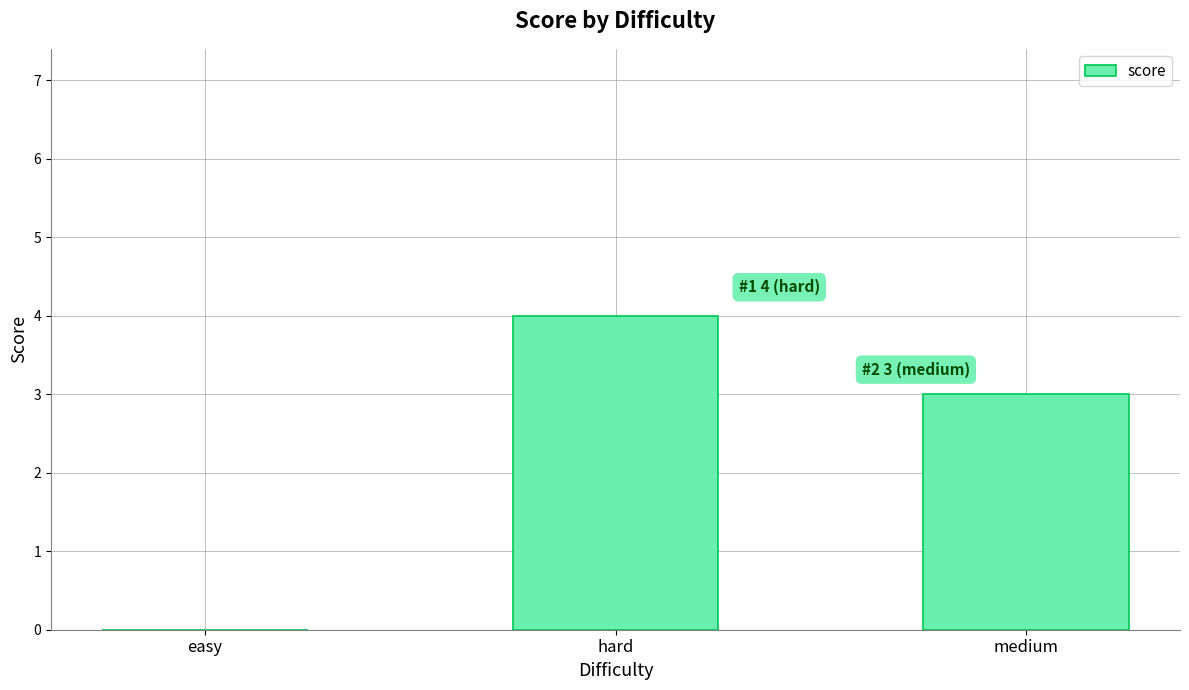

At which category does the chart reach its peak across all series?

hard